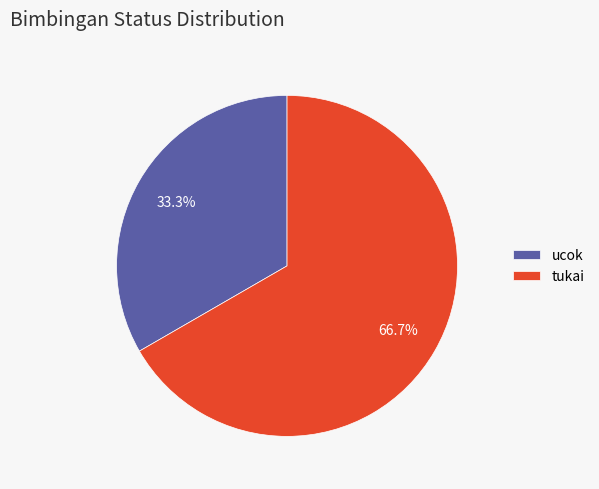

How many slices are in this pie chart?

2